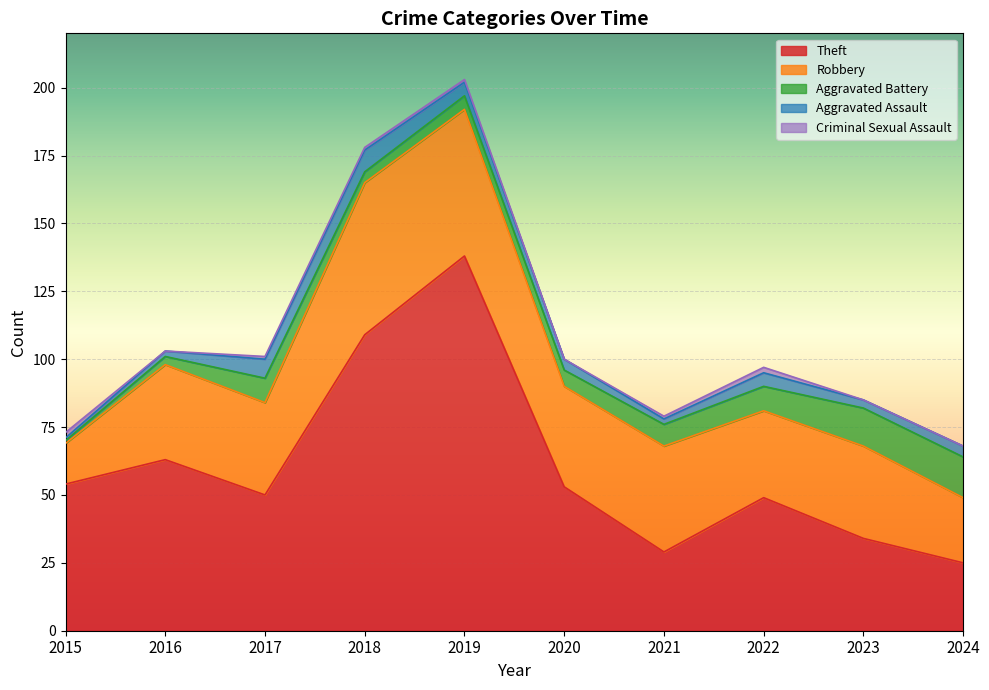

What is the average value of the Theft series?

60